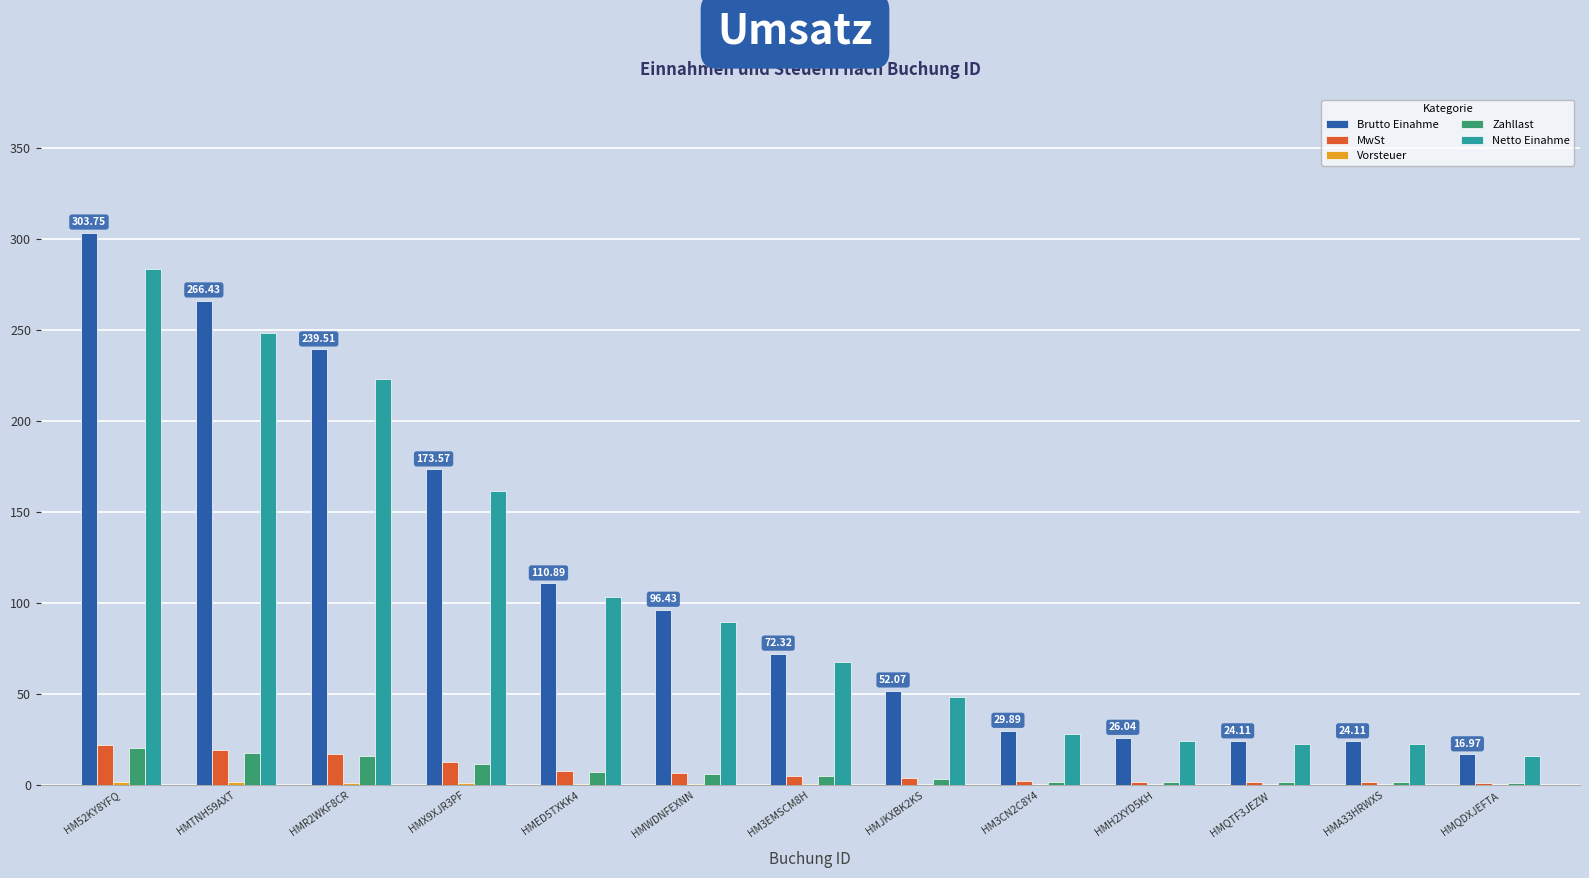

What is the sum of all Brutto Einahme values?

1436.1